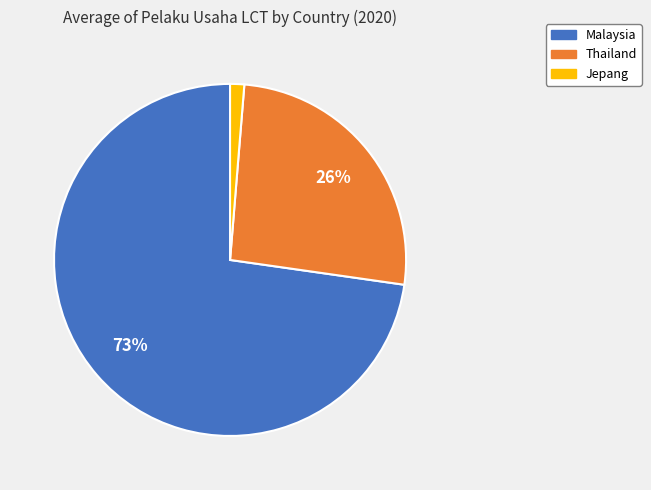

To the nearest percent, what is the average slice percentage?

33%